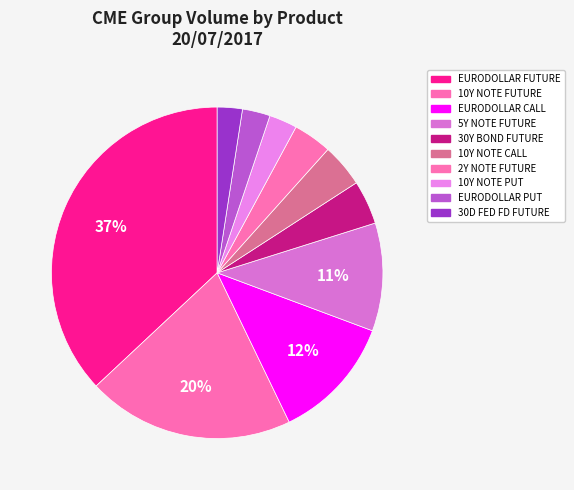

Is there a majority slice in this chart?

No